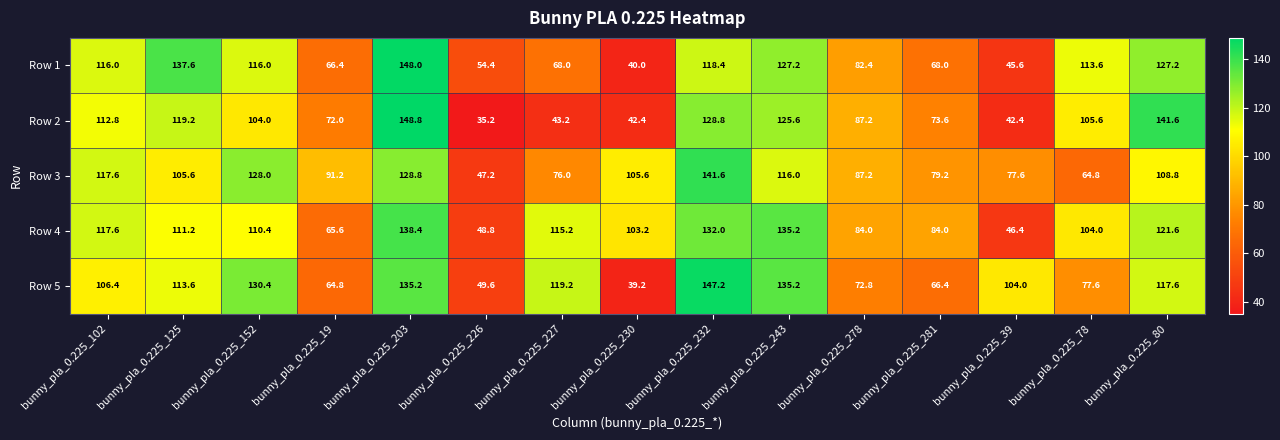

At which label does Row 4 first exceed 110?

bunny_pla_0.225_102